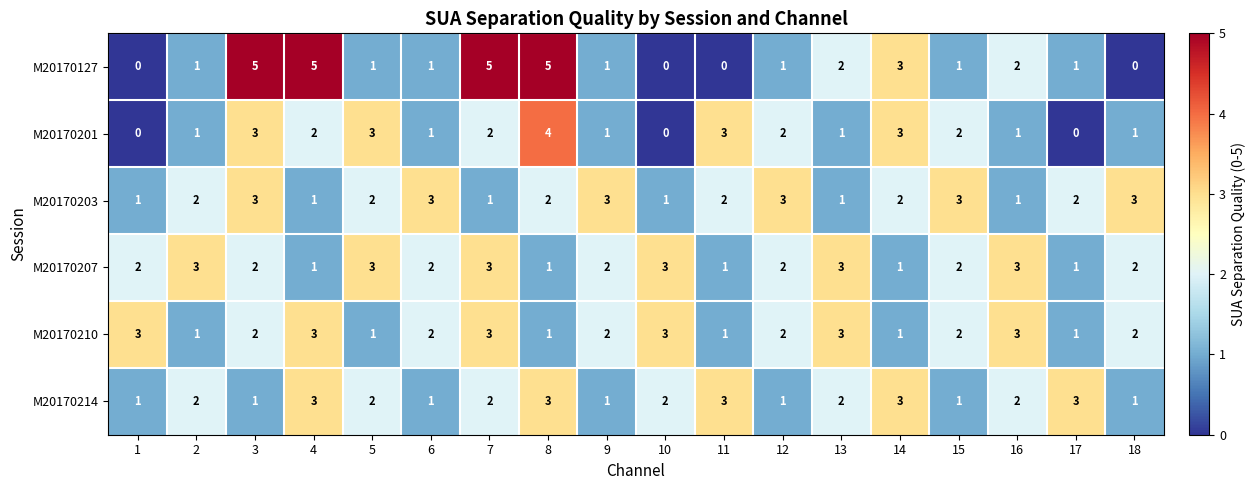

What is the approximate value of M20170210 at 16?

3